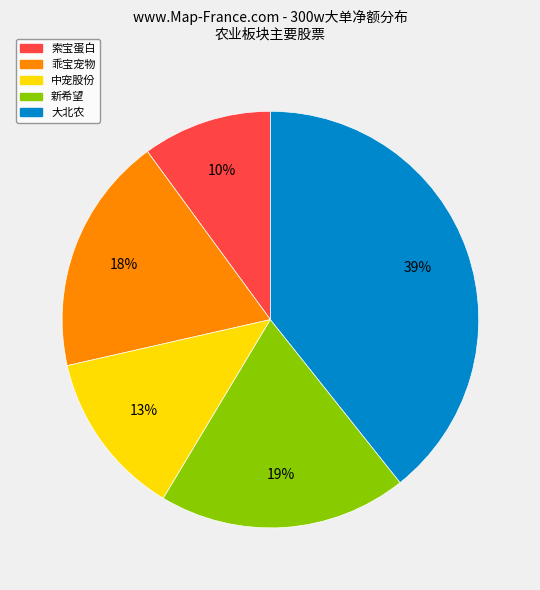

Which slice is the smallest?

索宝蛋白